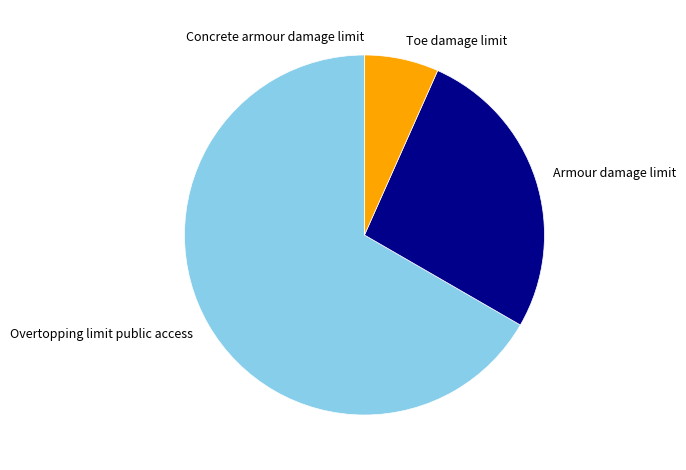

The Toe damage limit slice represents 7% of the pie. True or false?

True